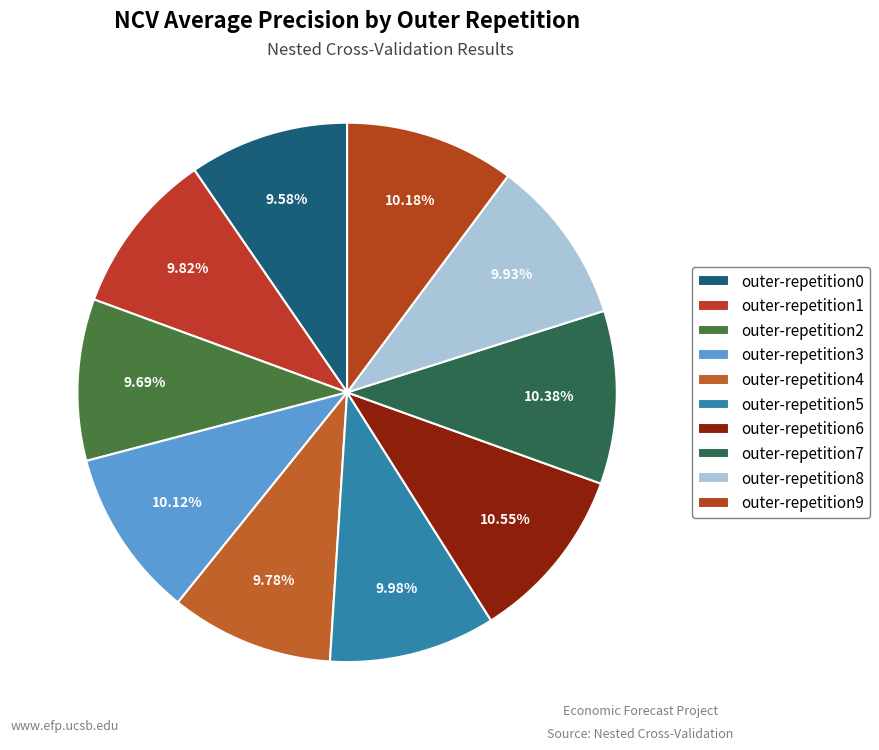

The outer-repetition7 slice represents 10% of the pie. True or false?

True